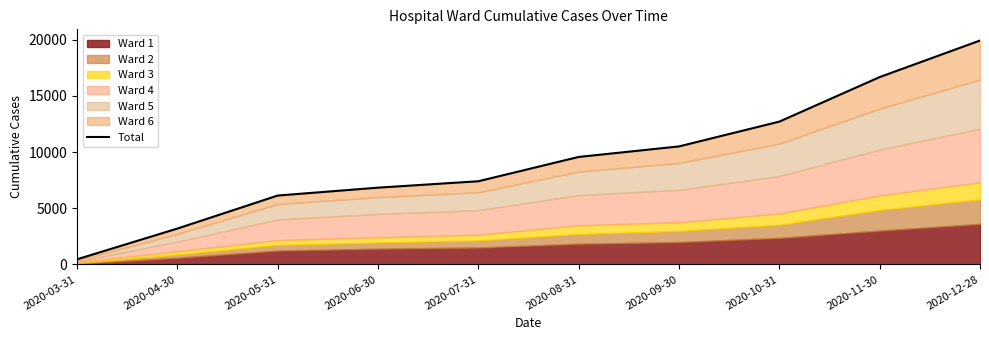

Reading right to left, transcribe all the data shown in this chart.

19936	16682	12716	10508	9571	7407	6836	6134	3194	457